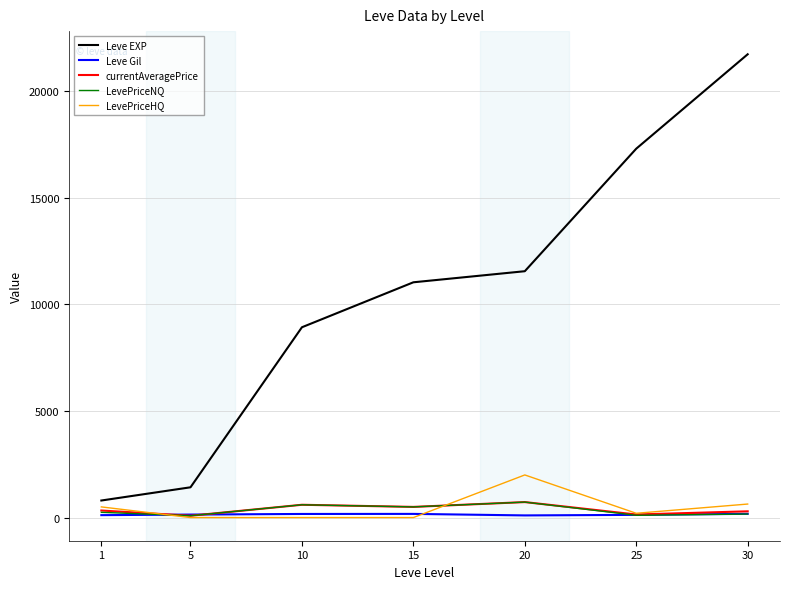

Is it true that Leve Gil equals 169.0 at 10?

True